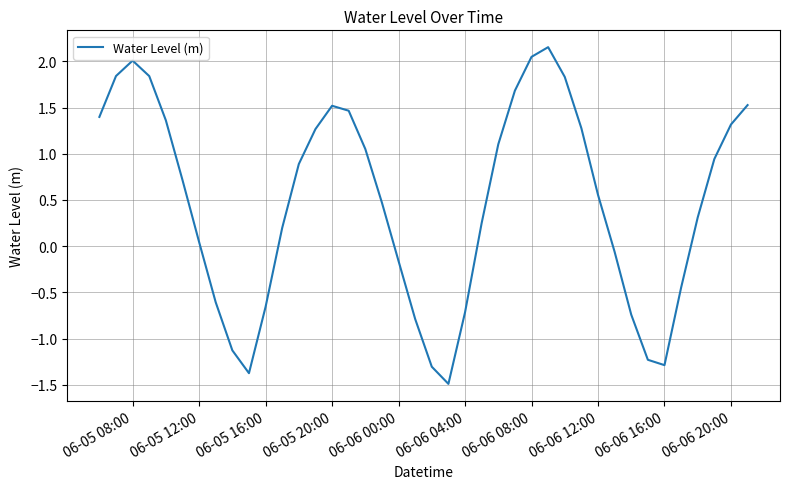

What is the smallest value displayed?

-1.5